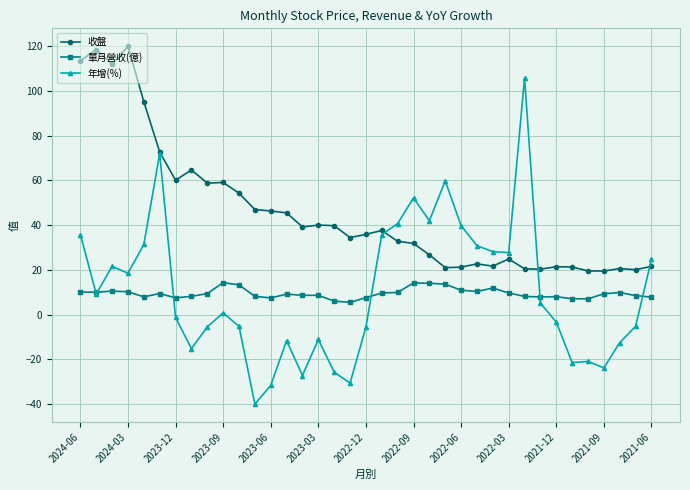

What is the value of the 單月營收(億) point at the 26th from the left?

10.4